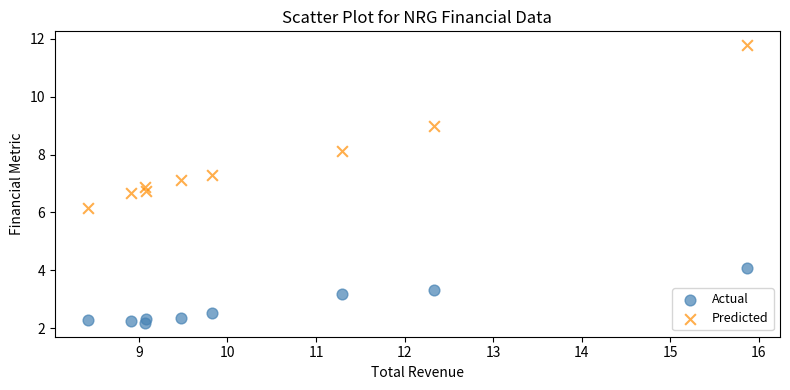

What is the X range (max minus min) for the scatter plot?

7.4